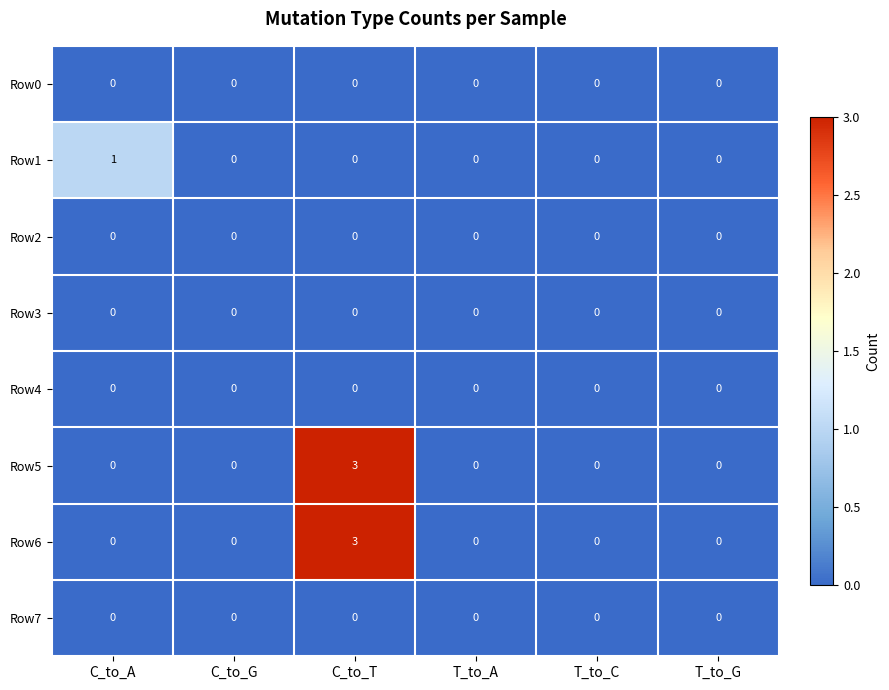

What is the sum of all Row5 values?

3